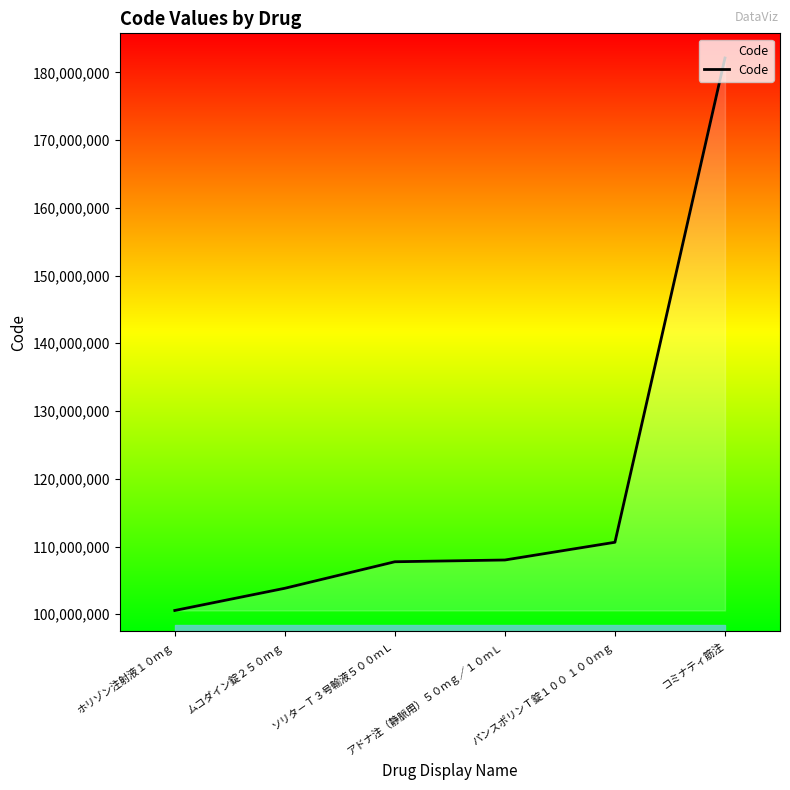

True or false: the data has more than 2 interior local peaks.

False